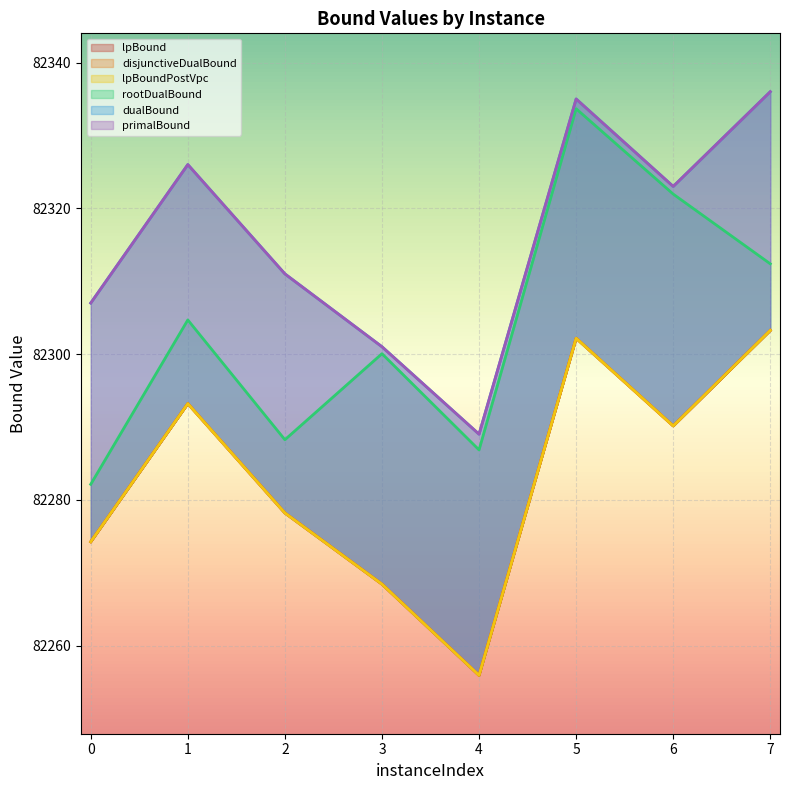

Reading left to right, transcribe all the data shown in this chart.

lpBound: 0=82274.2	1=82293.2	2=82278.2	3=82268.4	4=82255.9	5=82302.2	6=82290.1	7=82303.2
disjunctiveDualBound: 0=82274.2	1=82293.2	2=82278.2	3=82268.4	4=82255.9	5=82302.2	6=82290.1	7=82303.2
lpBoundPostVpc: 0=82274.2	1=82293.2	2=82278.2	3=82268.4	4=82255.9	5=82302.2	6=82290.1	7=82303.2
rootDualBound: 0=82282.1	1=82304.7	2=82288.2	3=82300.0	4=82286.8	5=82333.7	6=82321.9	7=82312.4
dualBound: 0=82307.0	1=82326.0	2=82311.0	3=82301.0	4=82289.0	5=82335.0	6=82323.0	7=82336.0
primalBound: 0=82307.0	1=82326.0	2=82311.0	3=82301.0	4=82289.0	5=82335.0	6=82323.0	7=82336.0